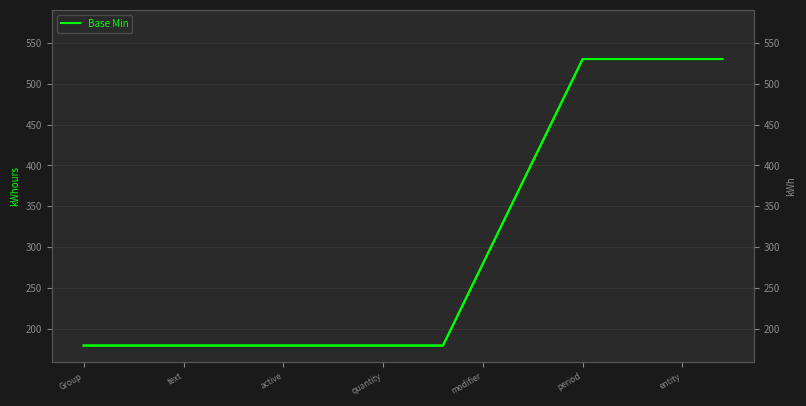

True or false: the data shows 59 at 16.

False